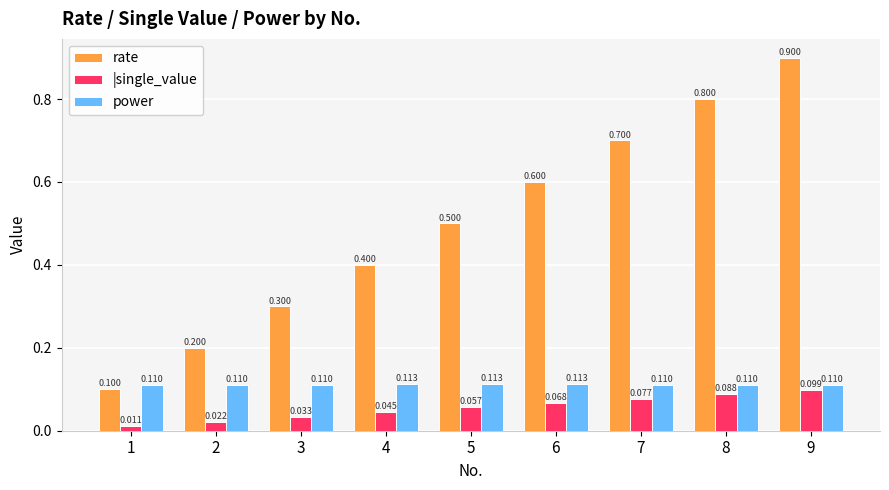

Rank the series by their maximum value, from lowest to highest.

|single_value, power, rate